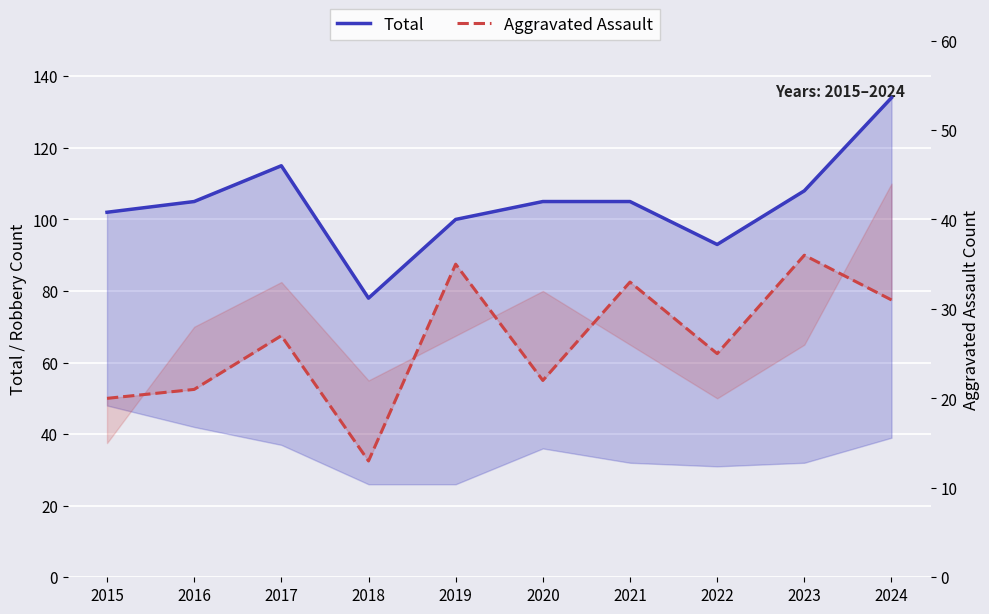

What is the total value across all series at 2015?

122